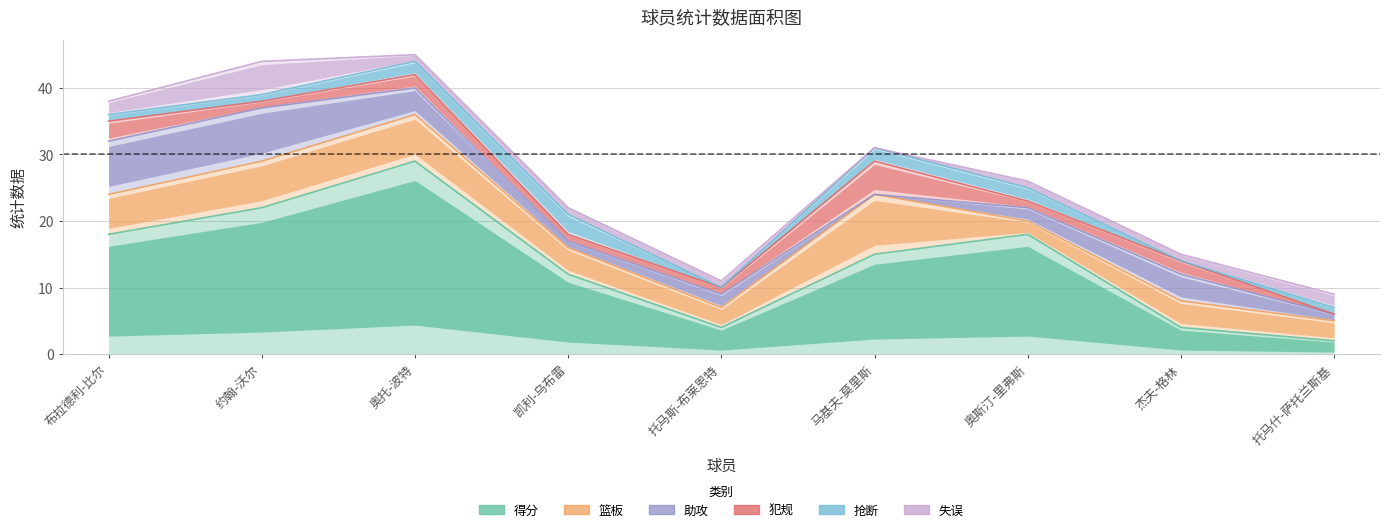

At which category is the sum across all series the highest?

助攻